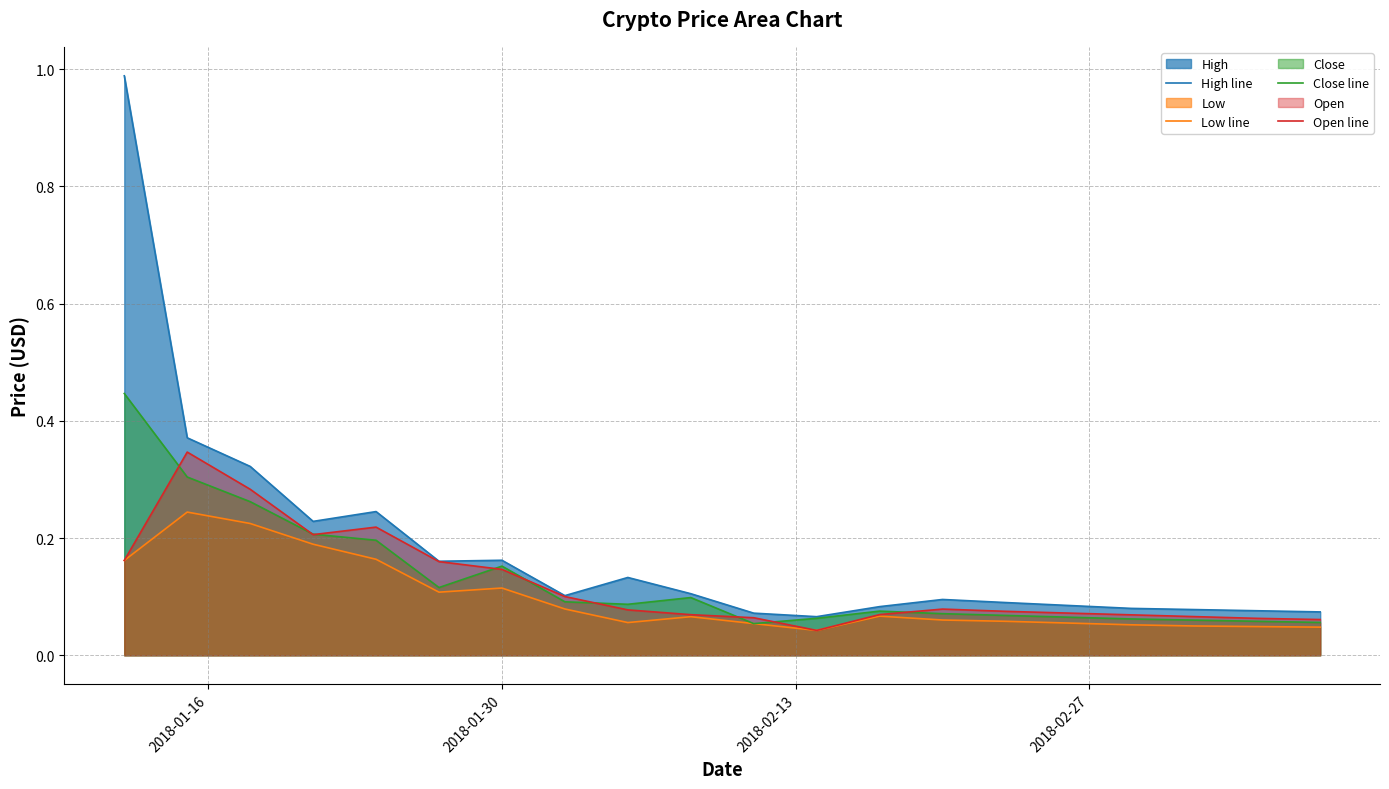

Which series has the largest total across all categories?

High line